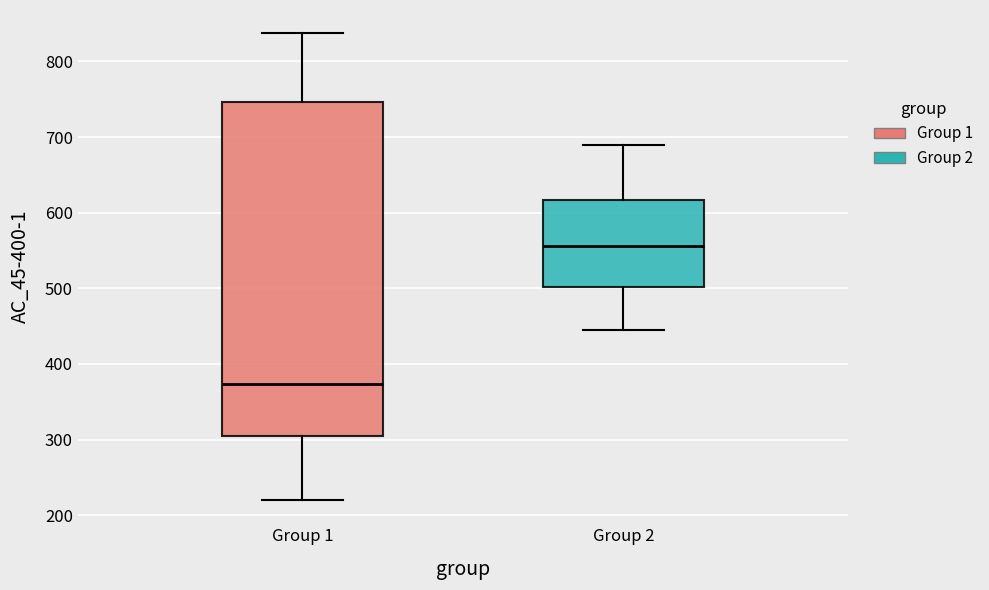

Which box has the highest median line?

Group 2